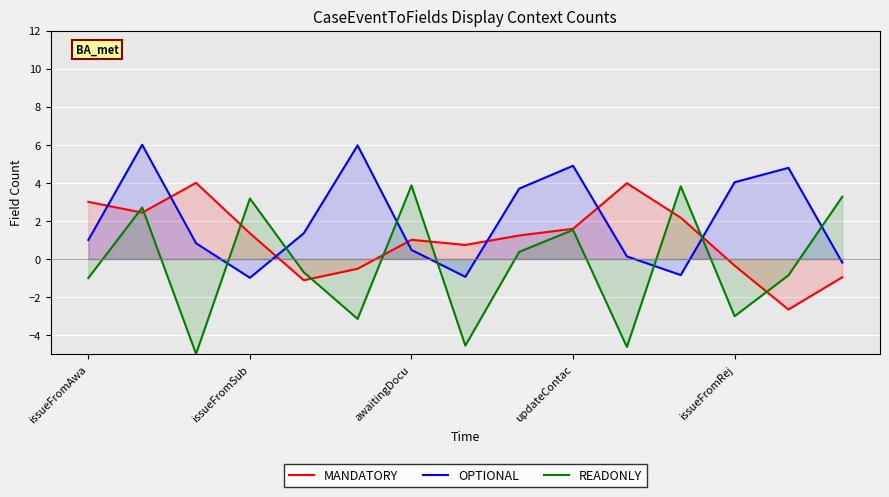

After their last crossing, which series has the higher values: MANDATORY or OPTIONAL?

OPTIONAL